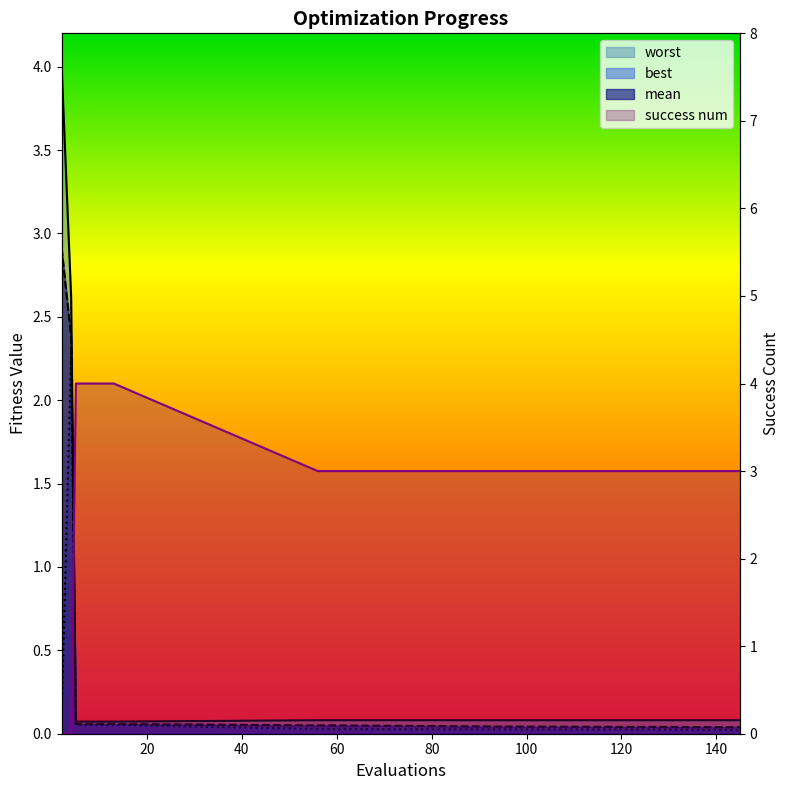

At how many categories does at least one series exceed 1?

12